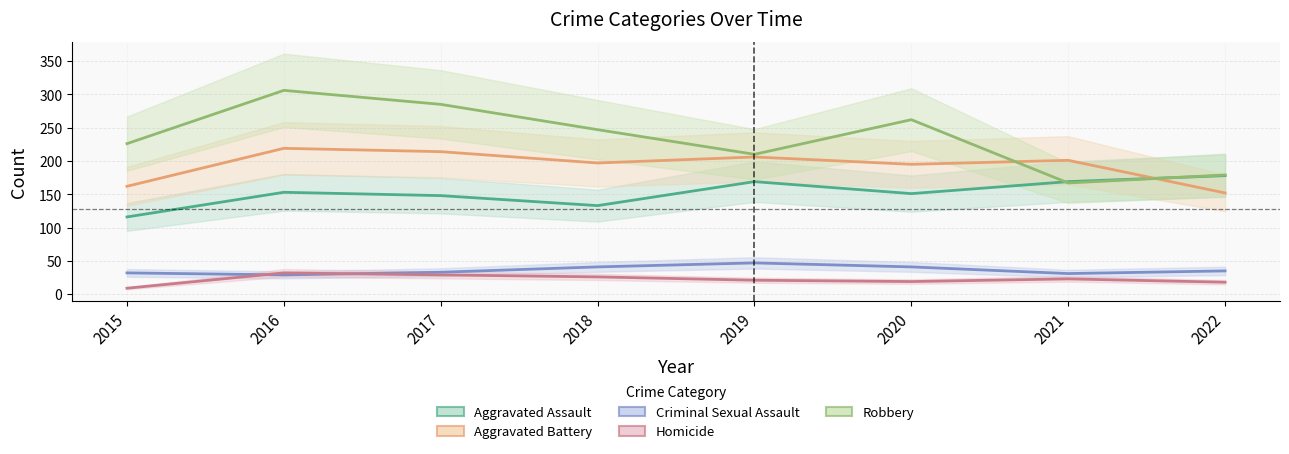

What is the average value of the Homicide series?

22